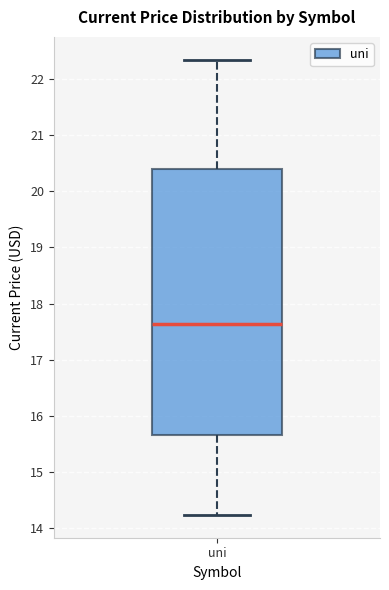

Where is the lower edge of the box for uni on the y-axis? The values are not printed on the chart, so give them approximately, as read against the axis.

15.7